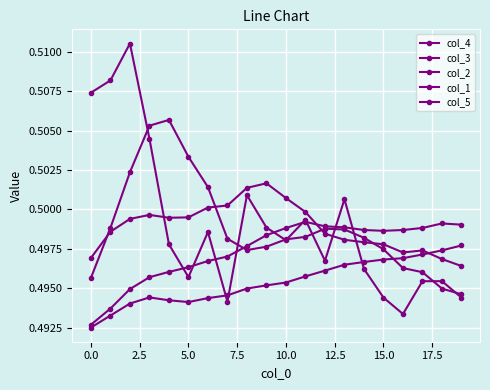

How many col_1 values are between 0 and 1?

20